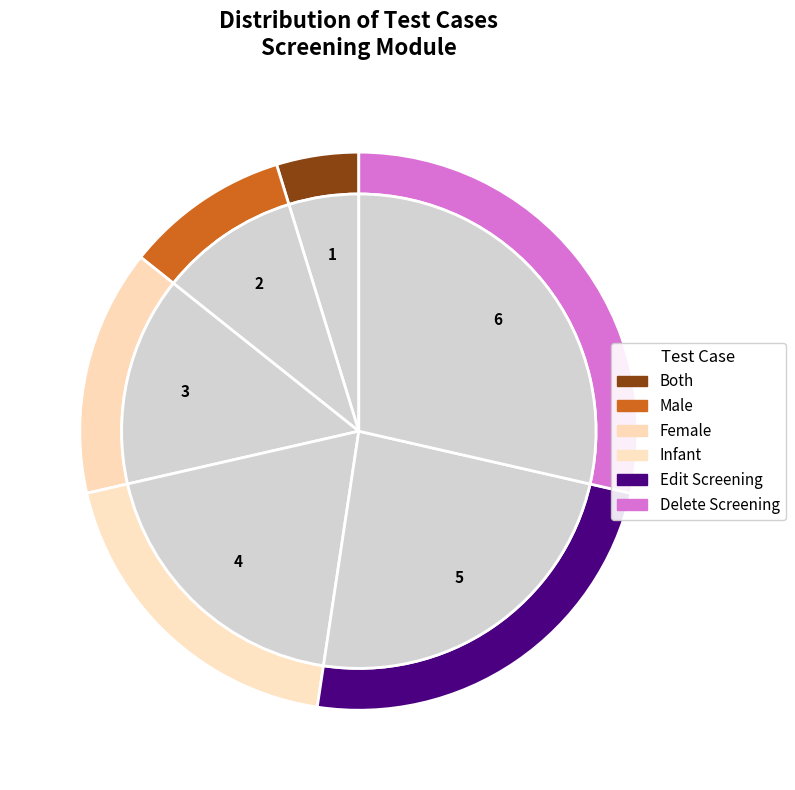

What percentage is the Add Screening (Type : Both) slice, to the nearest percent?

5%